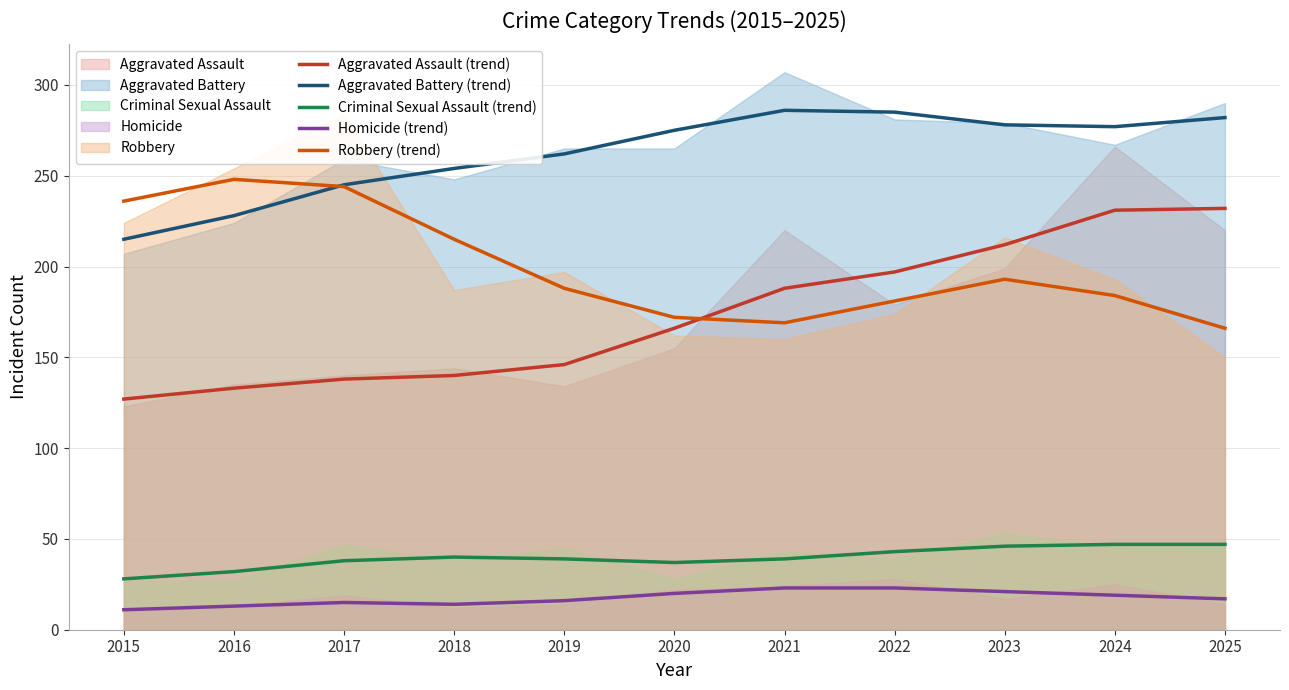

What is the sum of the Aggravated Assault (trend) values at 2015 and 2025?

359